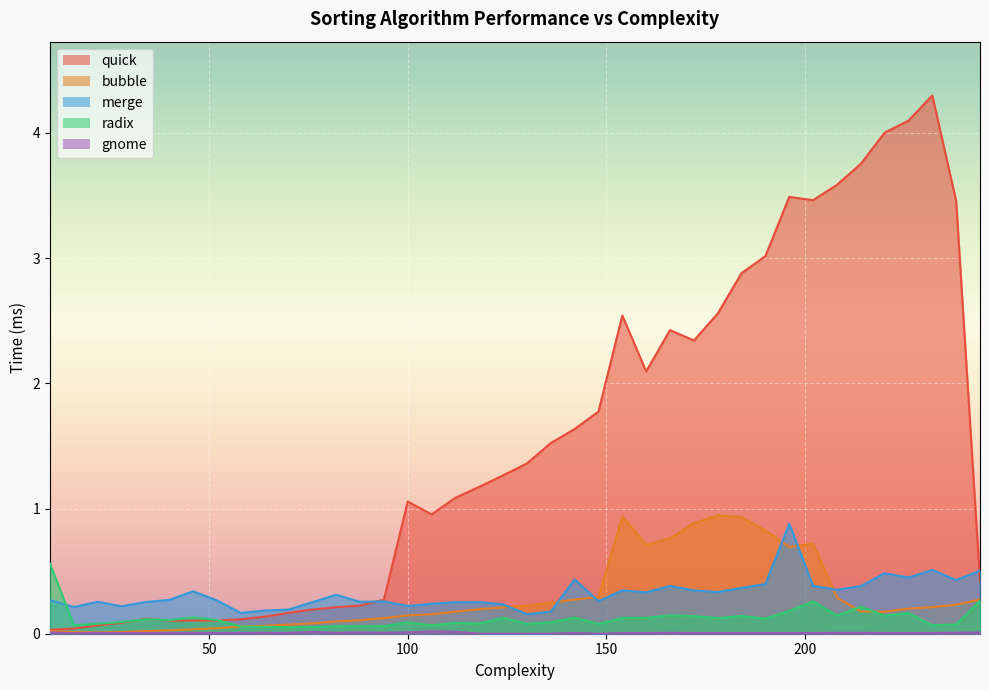

In quick, how many points are higher than both neighbors (excluding endpoints)?

7